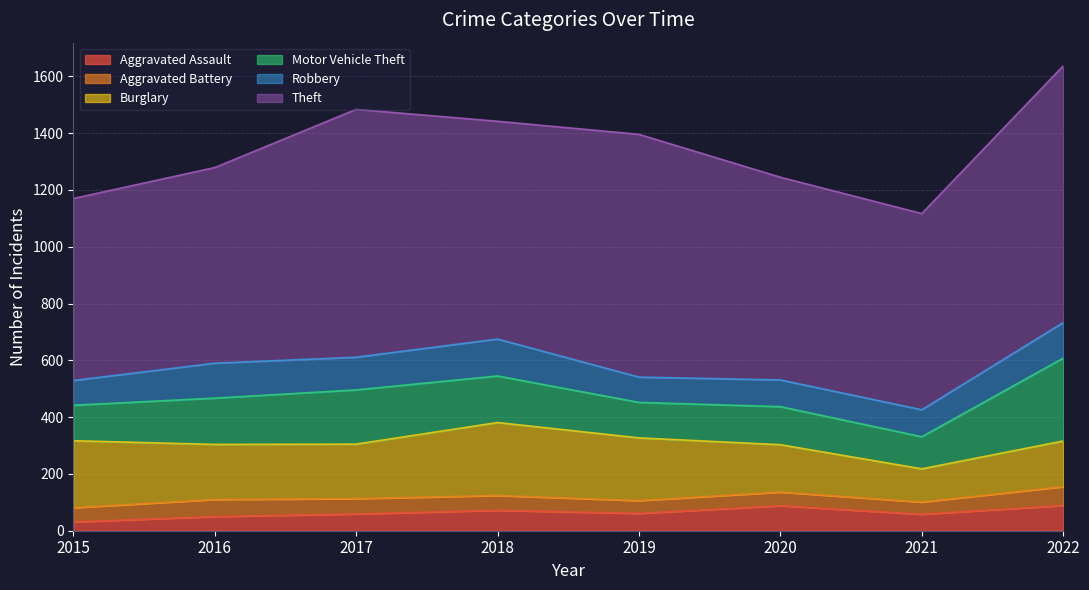

Reading left to right, list all the values displayed in this chart.

Aggravated Assault: 2015=31	2016=50	2017=59	2018=72	2019=61	2020=88	2021=58	2022=89
Aggravated Battery: 2015=50	2016=60	2017=54	2018=52	2019=45	2020=48	2021=43	2022=66
Burglary: 2015=236	2016=194	2017=192	2018=257	2019=221	2020=167	2021=117	2022=161
Motor Vehicle Theft: 2015=125	2016=163	2017=191	2018=164	2019=125	2020=134	2021=113	2022=292
Robbery: 2015=87	2016=123	2017=115	2018=130	2019=89	2020=94	2021=95	2022=125
Theft: 2015=641	2016=689	2017=873	2018=767	2019=855	2020=714	2021=691	2022=904